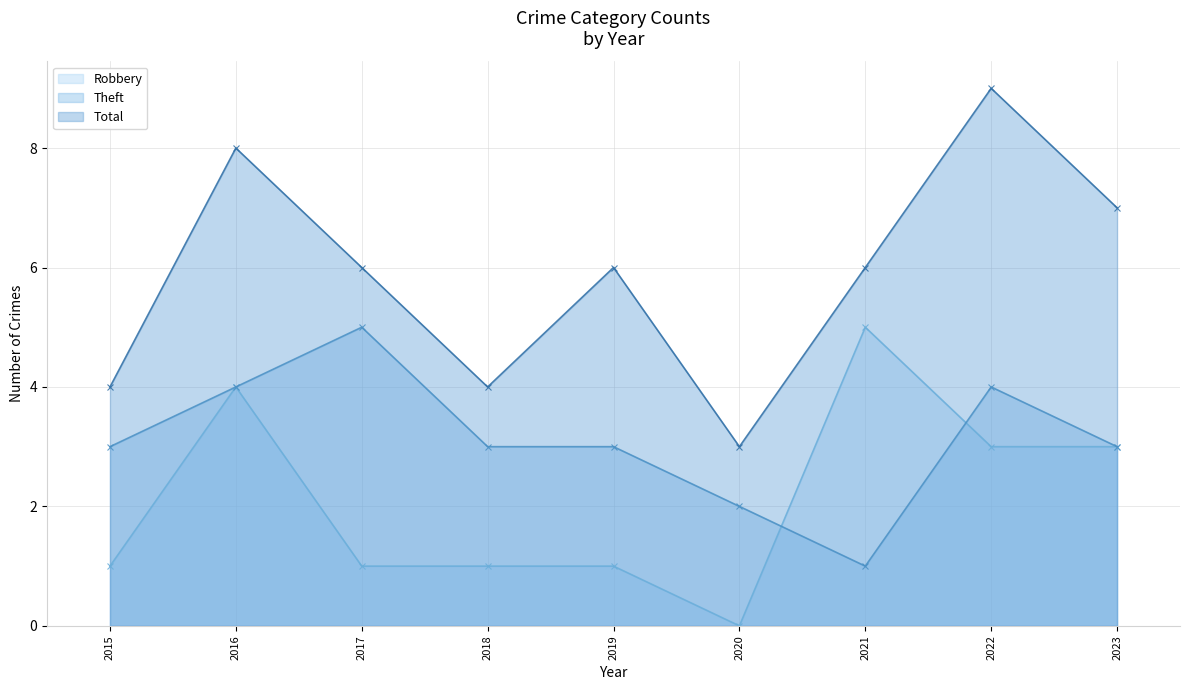

At which label is Theft closest to 3?

2015